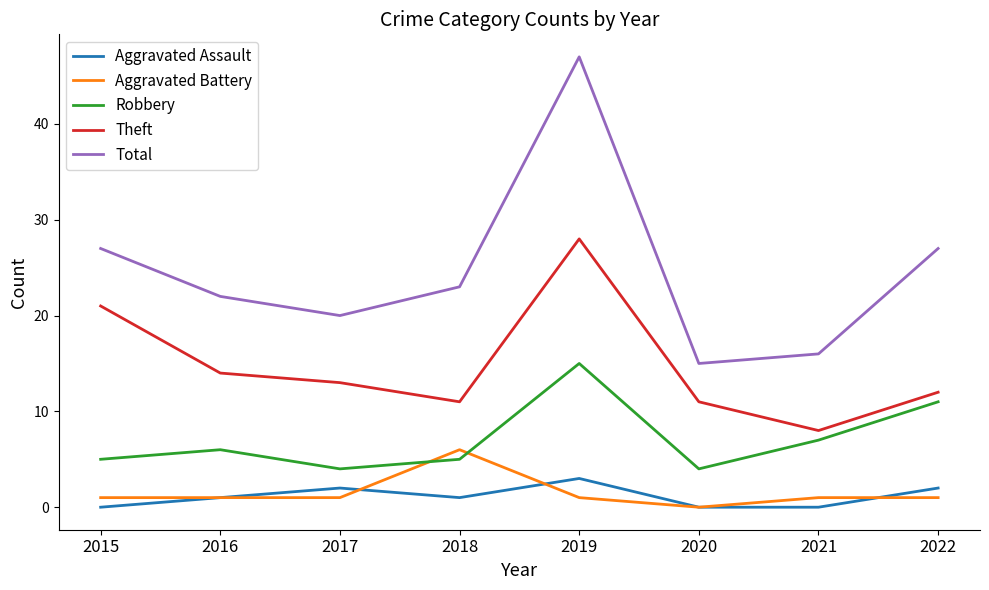

True or false: Aggravated Assault and Total intersect in this chart.

False